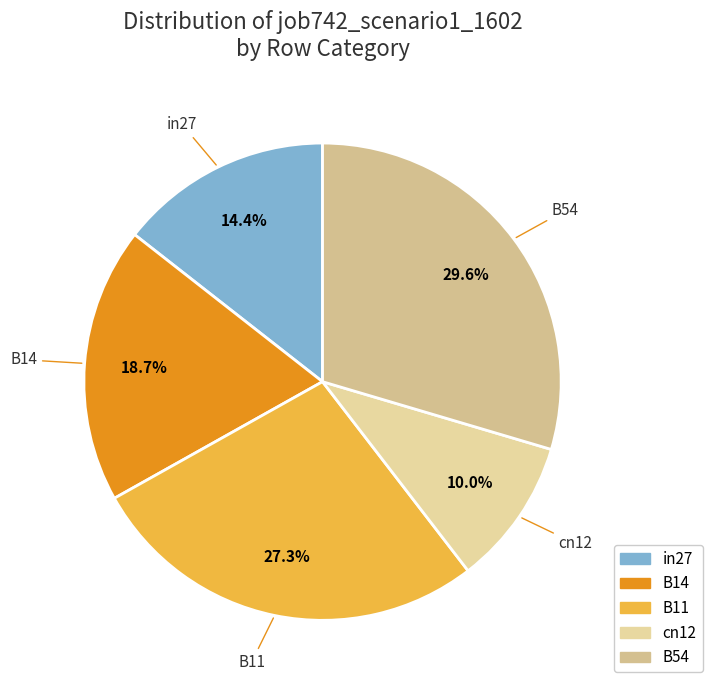

Which slice is the smallest?

cn12